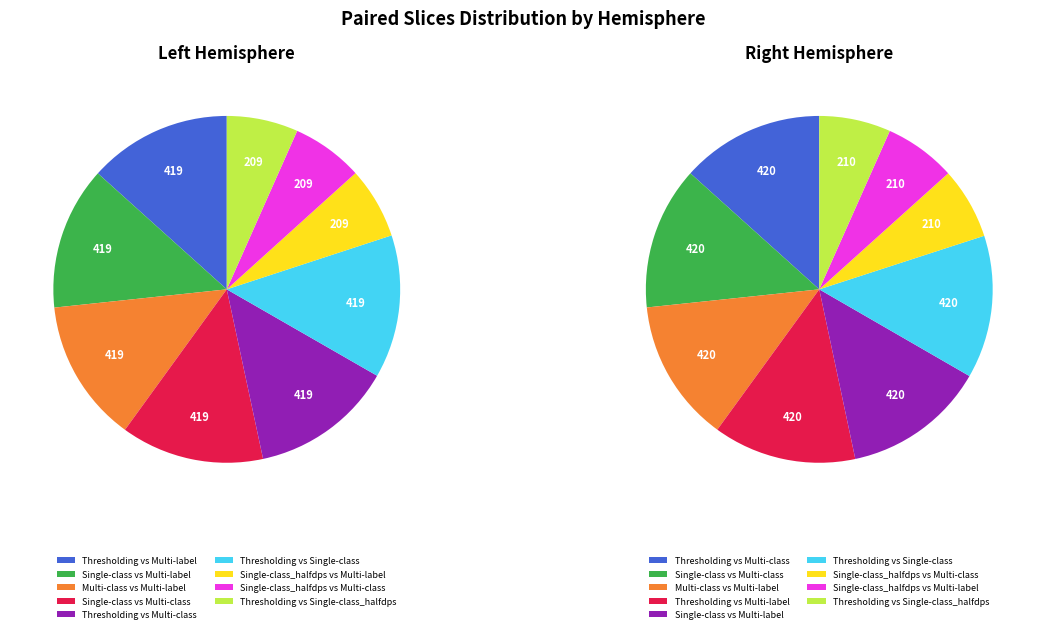

Which slice is the smallest?

Left